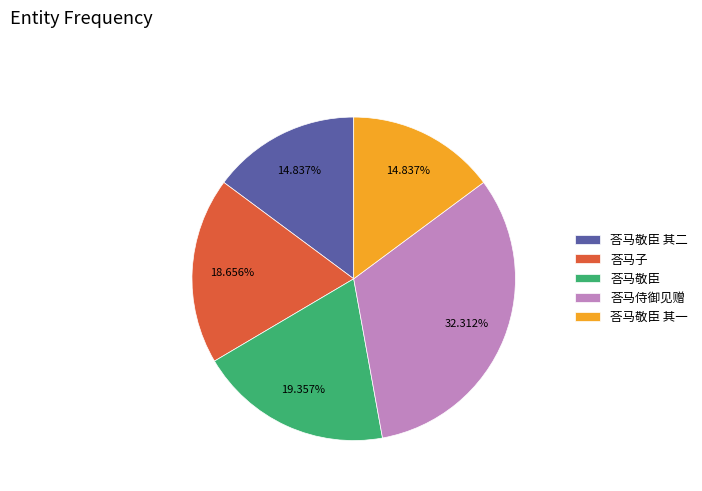

To the nearest percent, what is the difference between the largest and smallest slice percentages?

17%